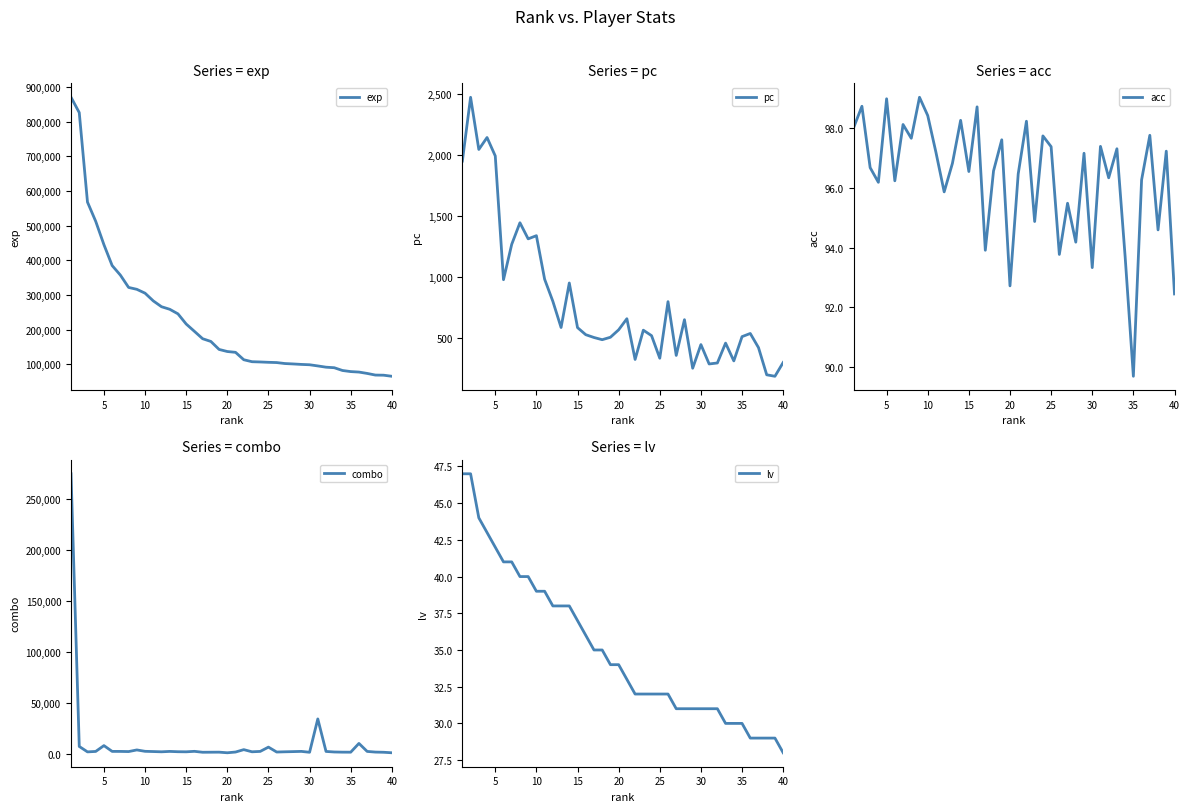

What is the difference between the second highest and minimum values in the exp series?

760071